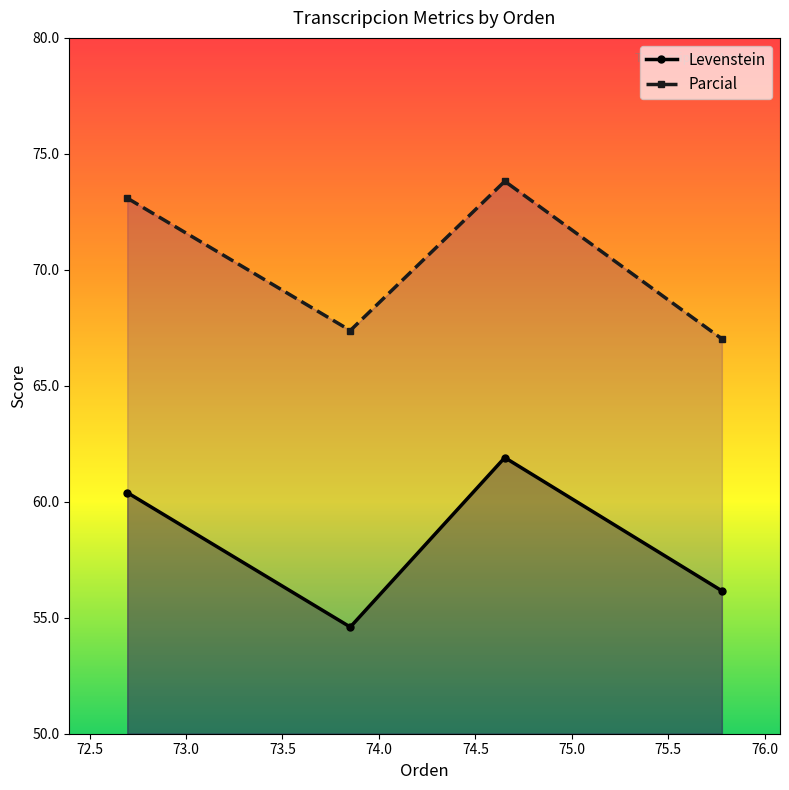

How many distinct data groups are displayed?

2